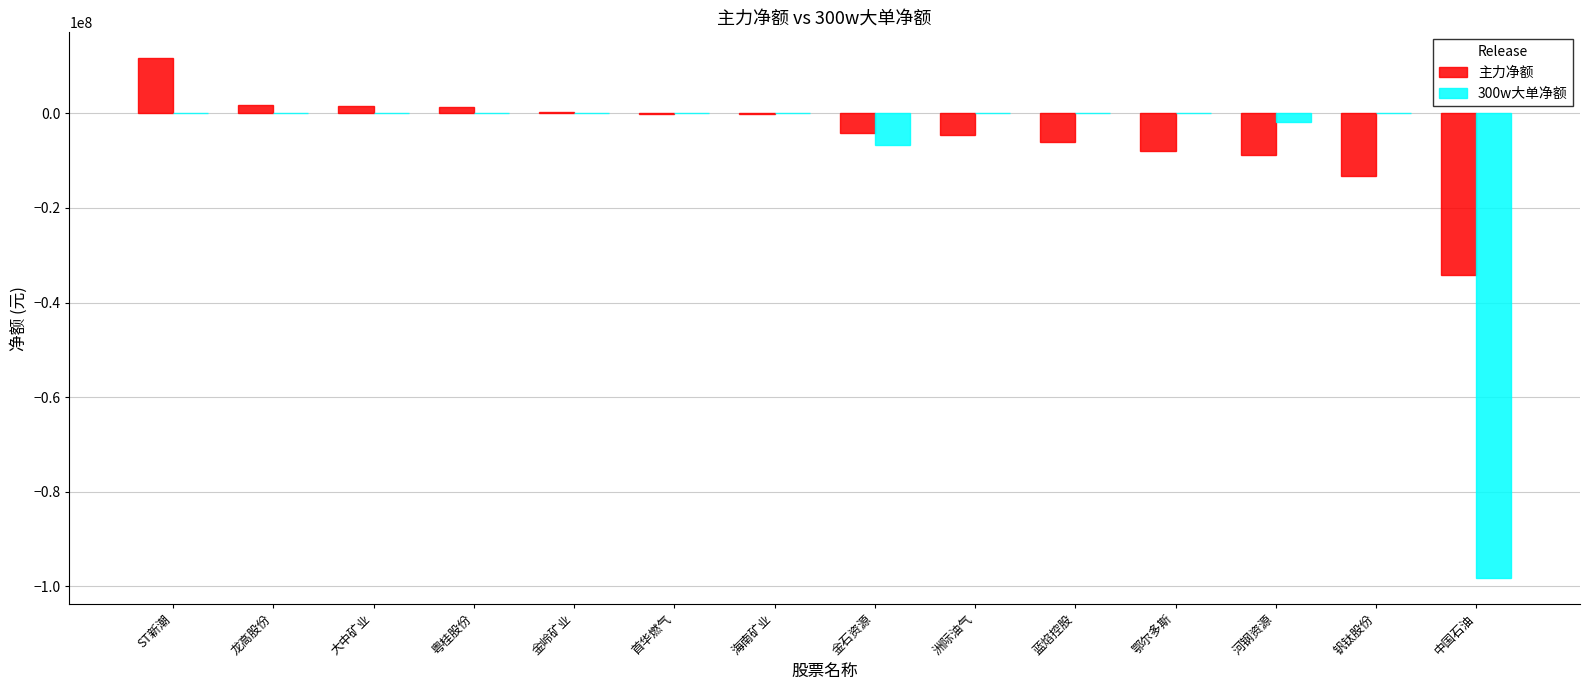

Which series has the widest spread of values?

300w大单净额